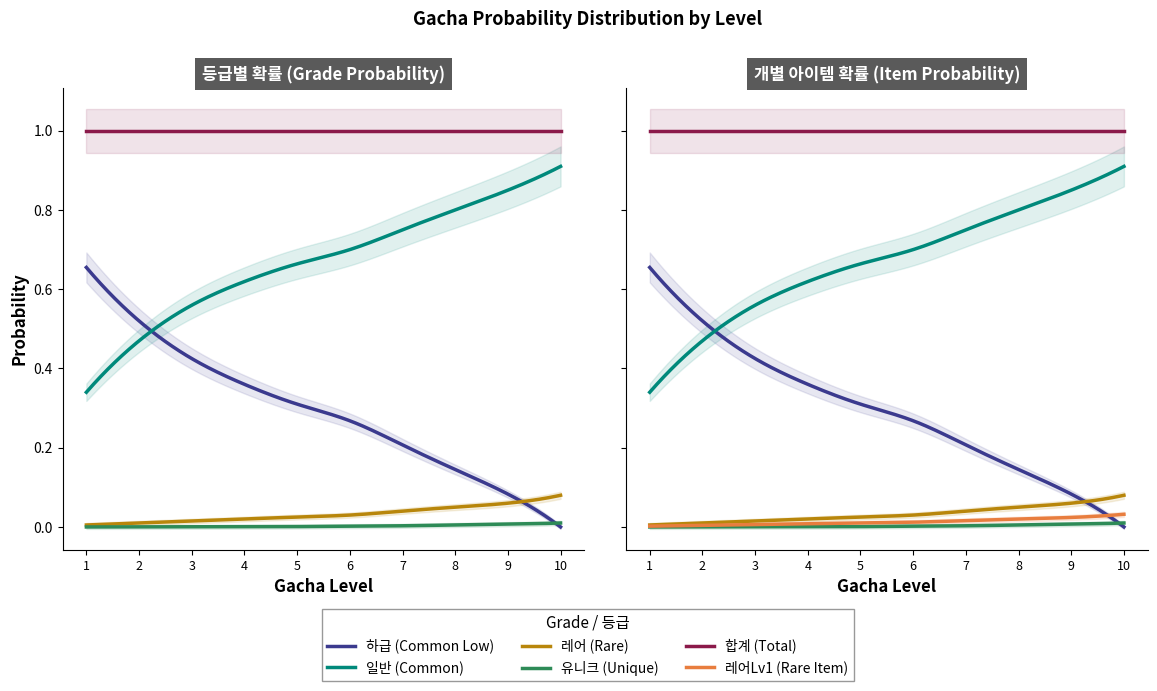

Rank the categories by 합계_row value from highest to lowest.

GachaLv1, GachaLv2, GachaLv4, GachaLv5, GachaLv6, GachaLv7, GachaLv8, GachaLv10, GachaLv3, GachaLv9